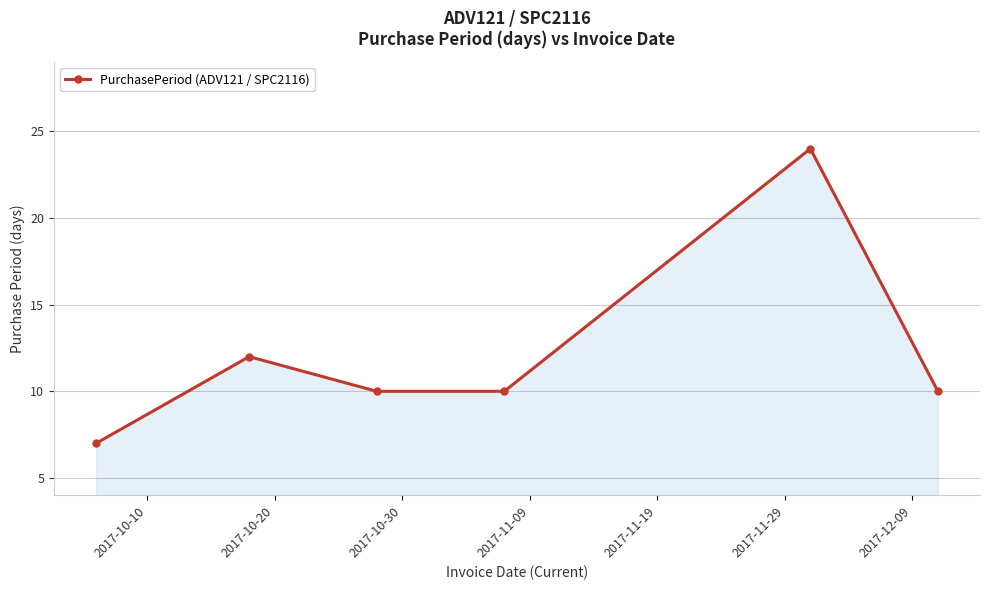

What is the minimum value shown in the chart?

7